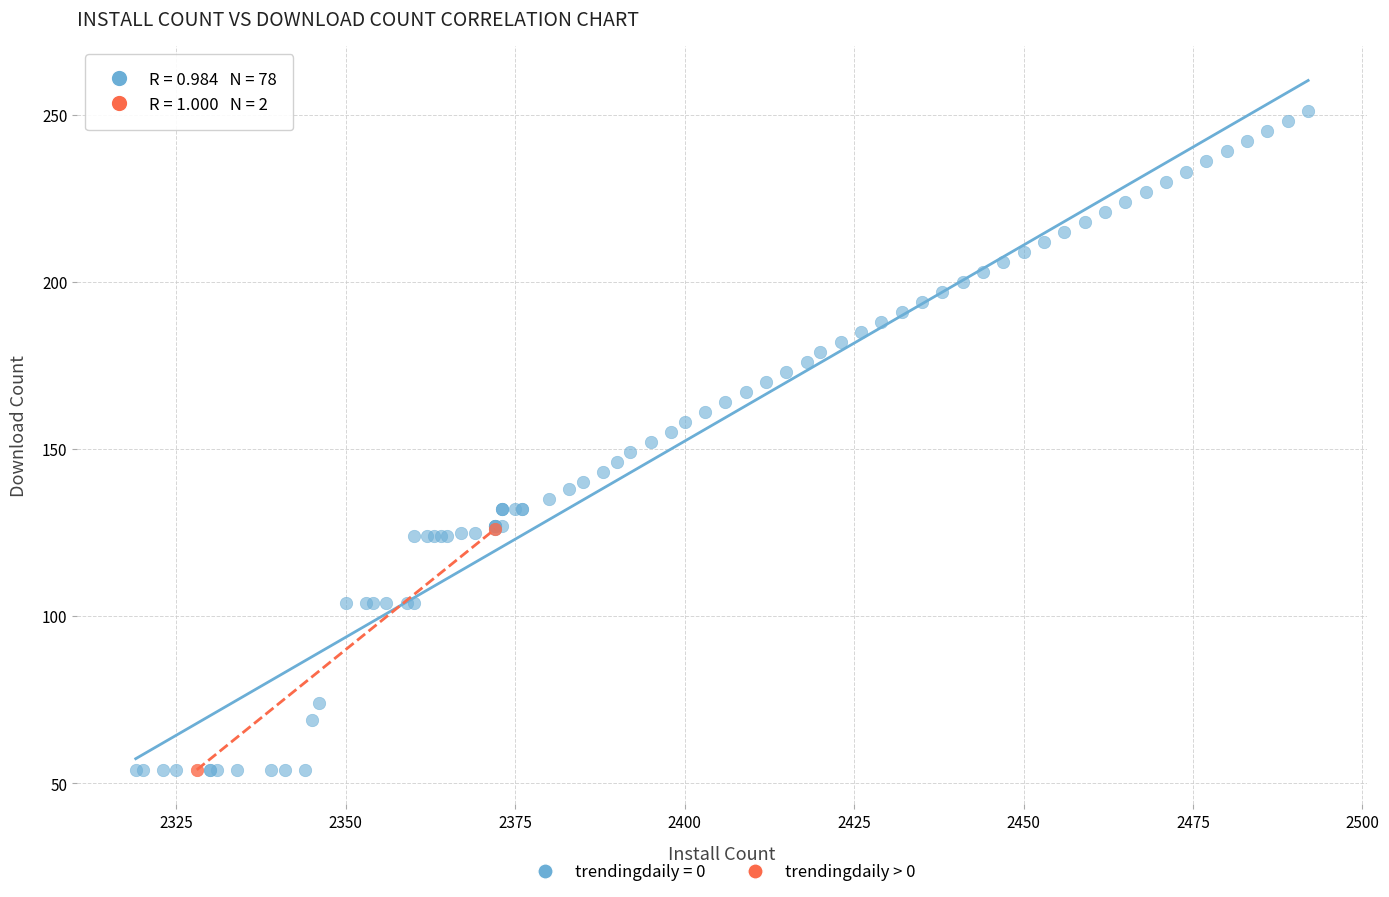

What are all the series names shown in the legend?

trendingdaily = 0, trendingdaily > 0